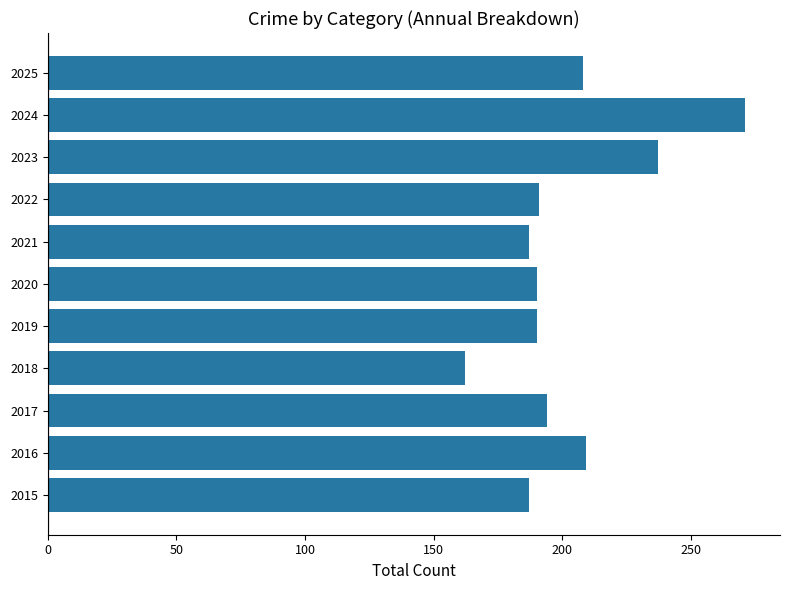

What is the difference between the maximum and minimum values?

109